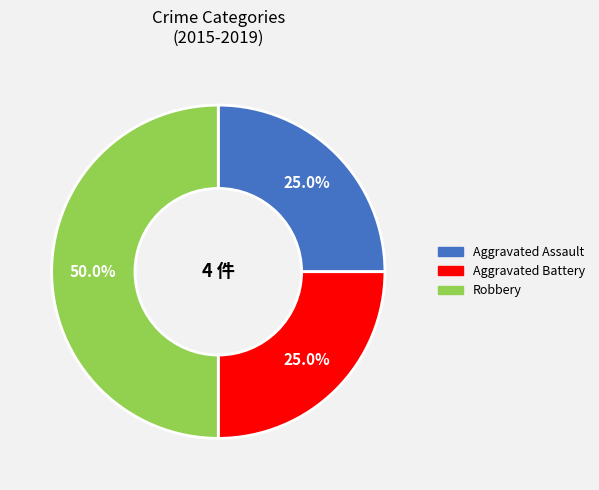

Approximately how many times larger is the value at Aggravated Battery compared to Aggravated Assault?

1.0